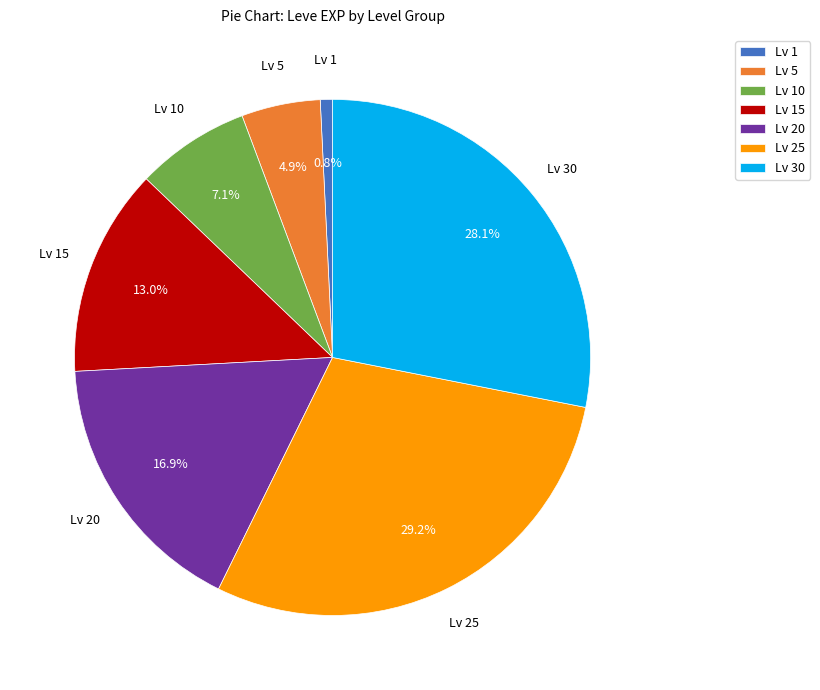

Rank the categories by value from lowest to highest.

Lv 1, Lv 5, Lv 10, Lv 15, Lv 20, Lv 30, Lv 25